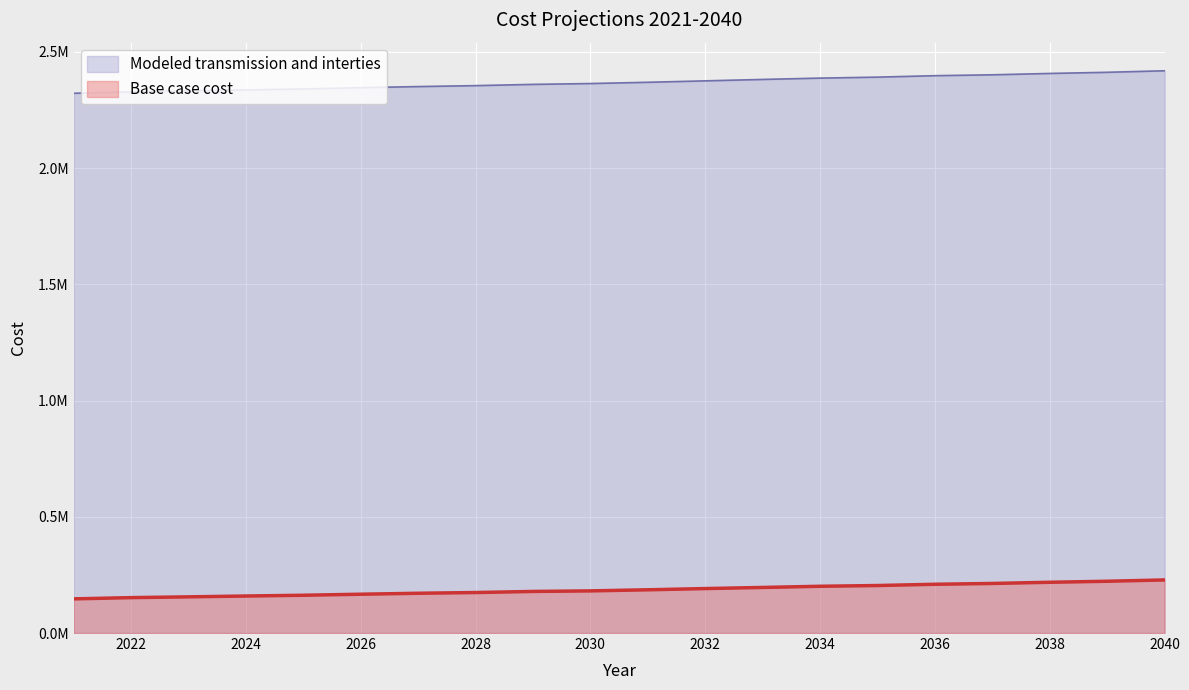

The Base case cost series shows 58814.8 at 2031. True or false?

False